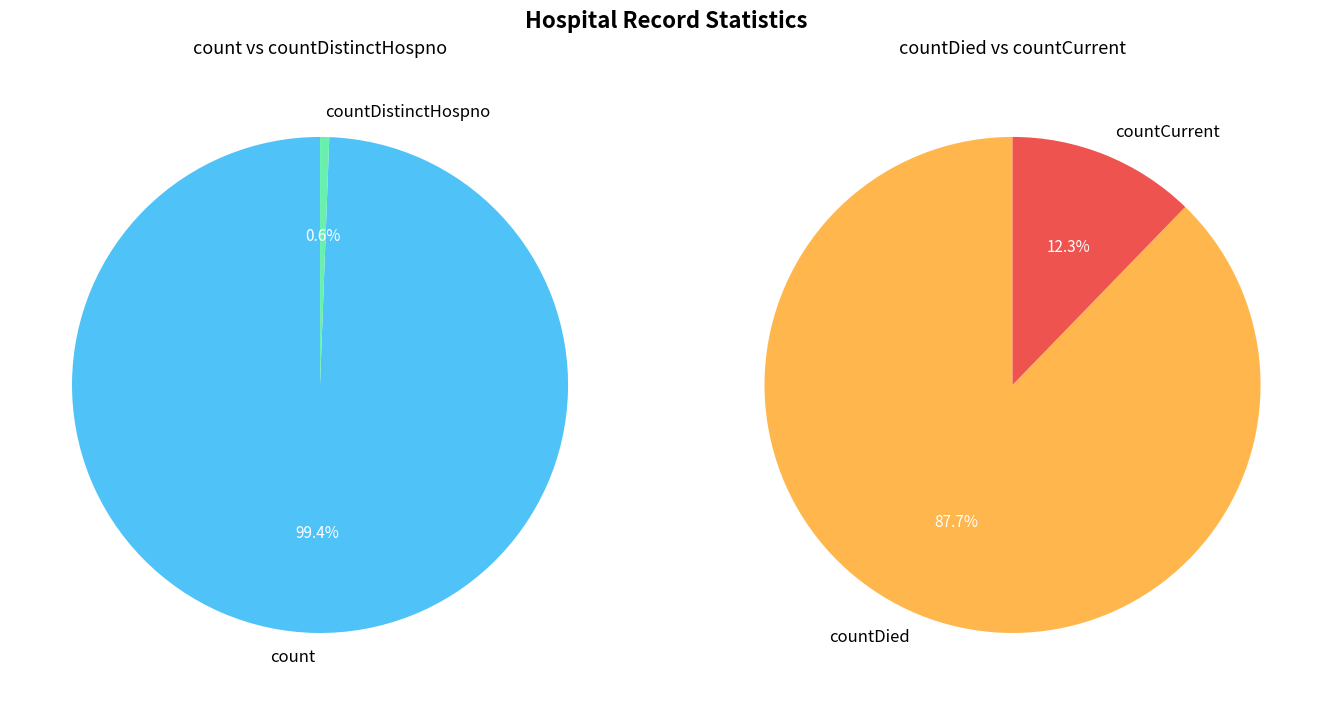

Count the number of slices in the pie.

4